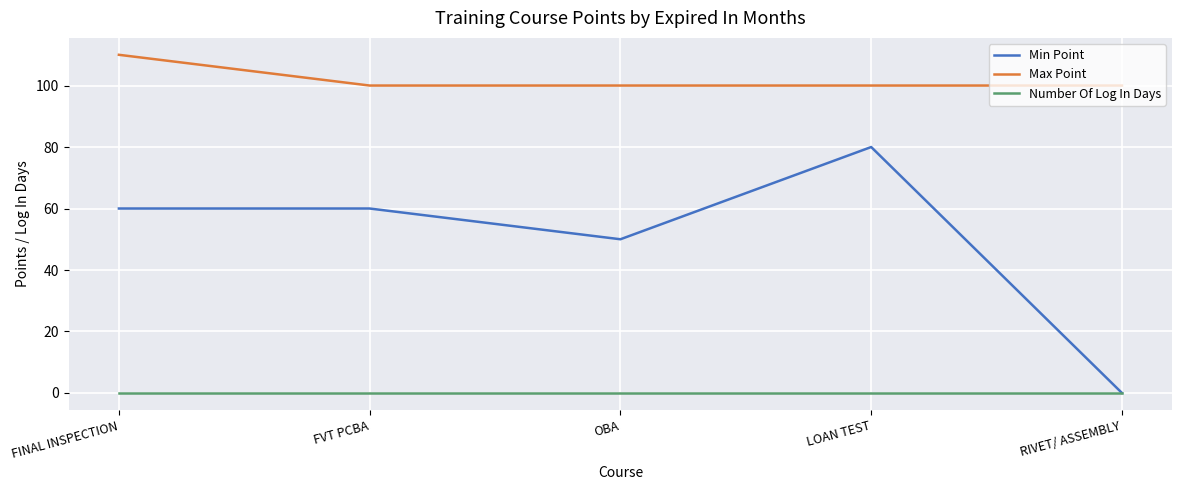

Does the chart display data point markers on the line(s)?

No